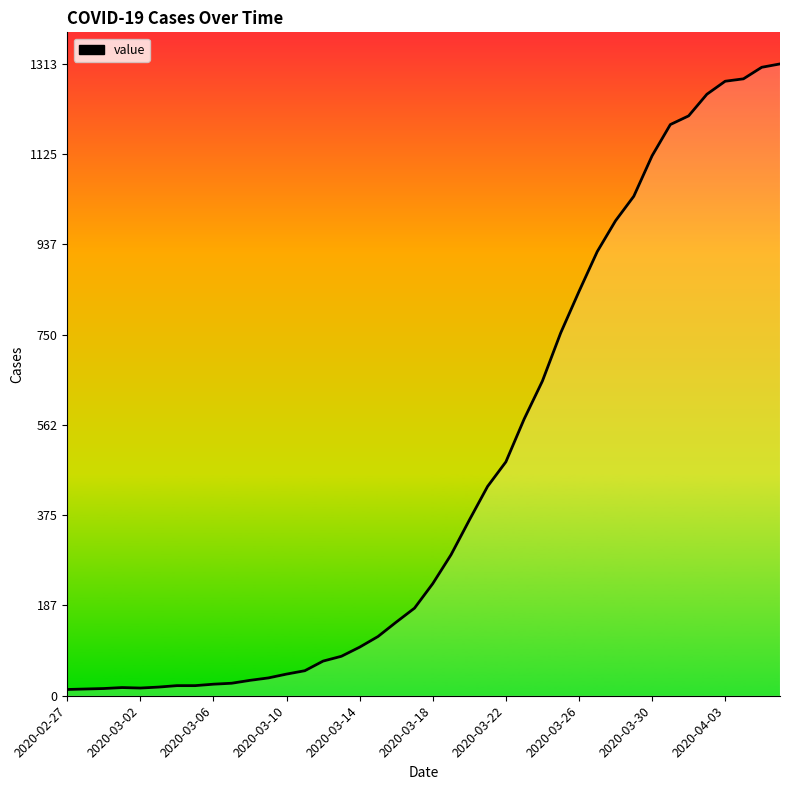

What is the difference between the maximum and minimum values?

1300